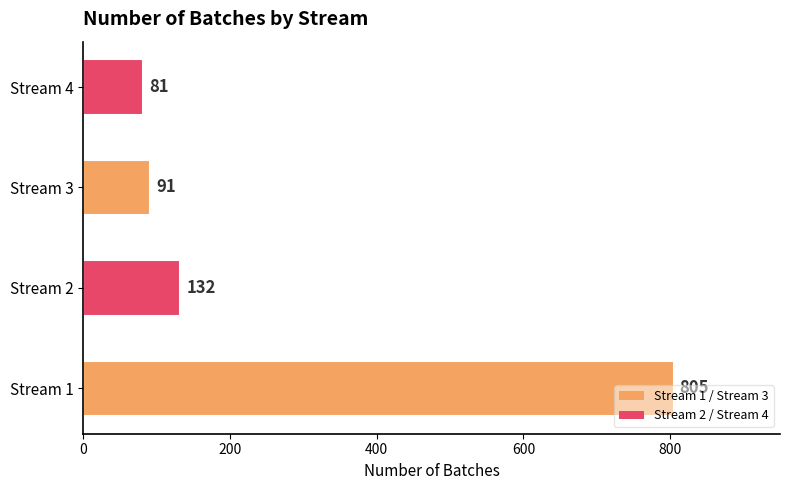

Does the chart contain stacked bars?

No